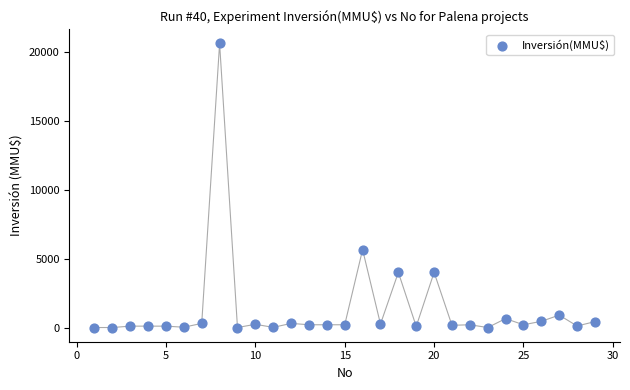

What Y value in the scatter plot is closest to 10302?

5650